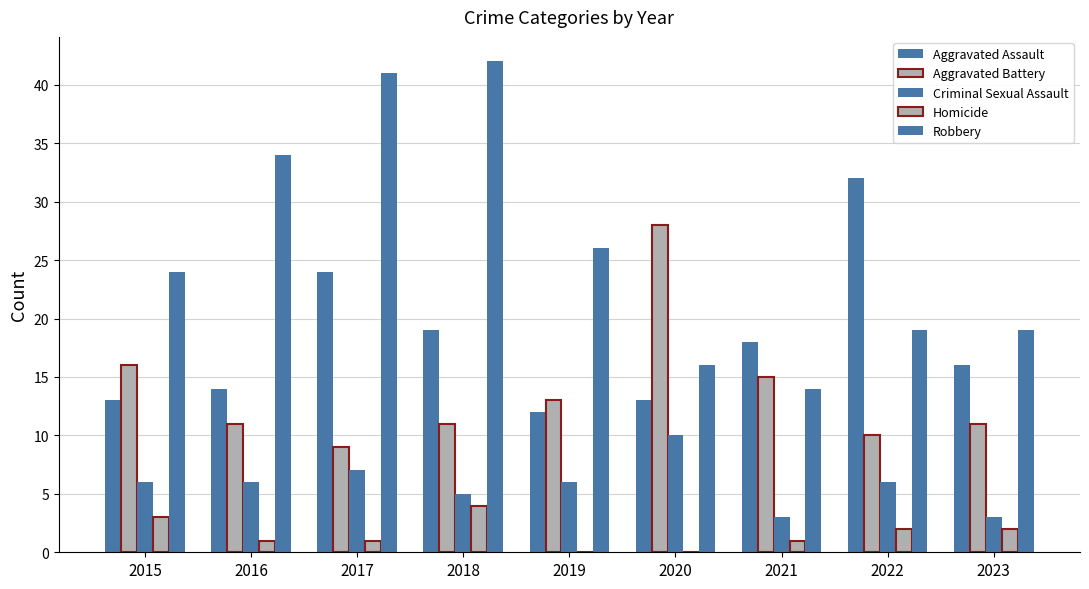

What is the minimum value for Criminal Sexual Assault?

3